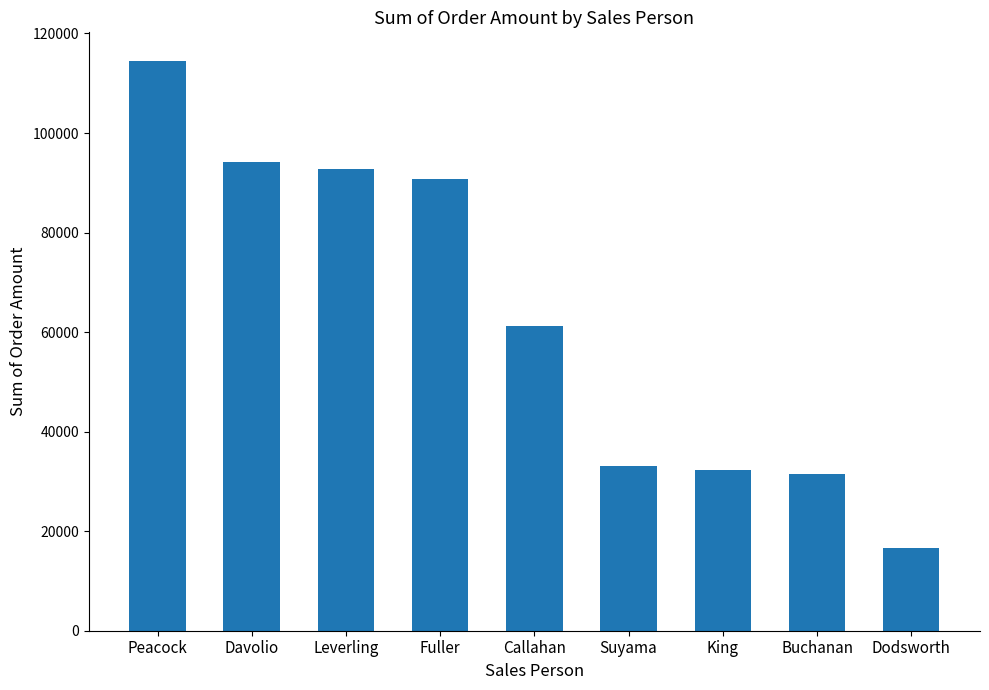

What value does the data have at Callahan?

61129.7